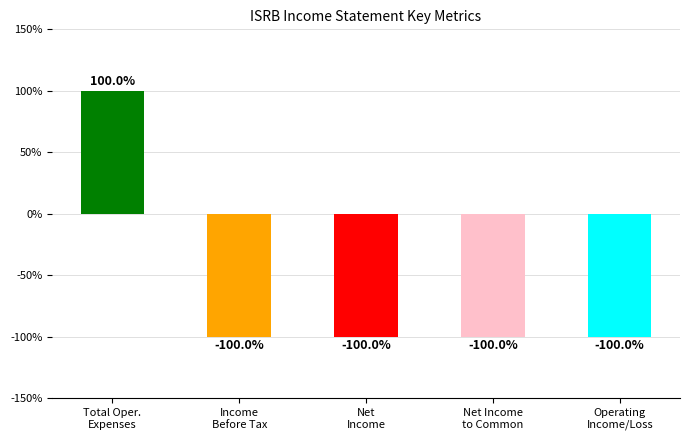

Reading left to right, transcribe all the data shown in this chart.

Total Oper.
Expenses=100	Income
Before Tax=-100	Net
Income=-100	Net Income
to Common=-100	Operating
Income/Loss=-100